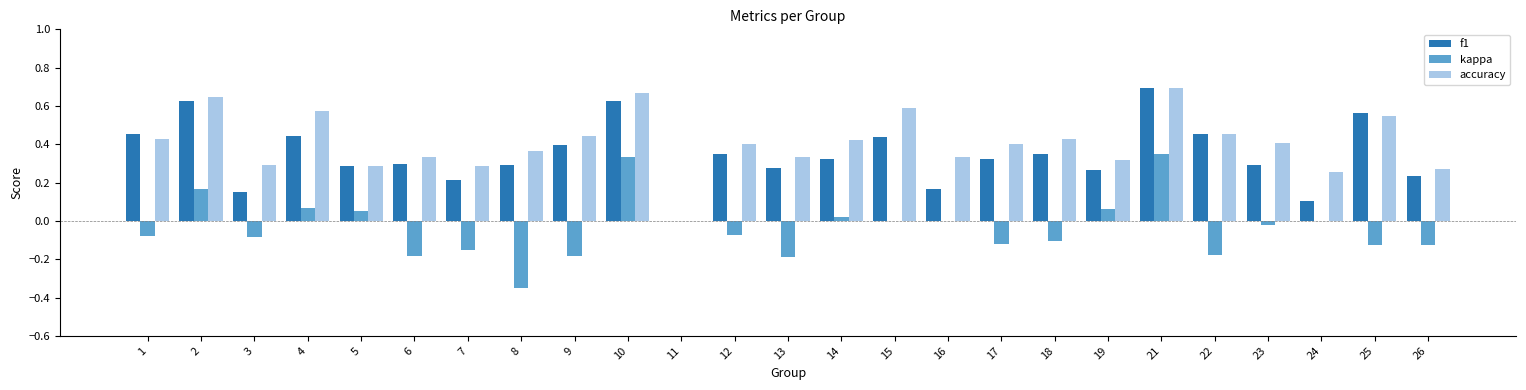

What is the sum of all f1 values?

8.6